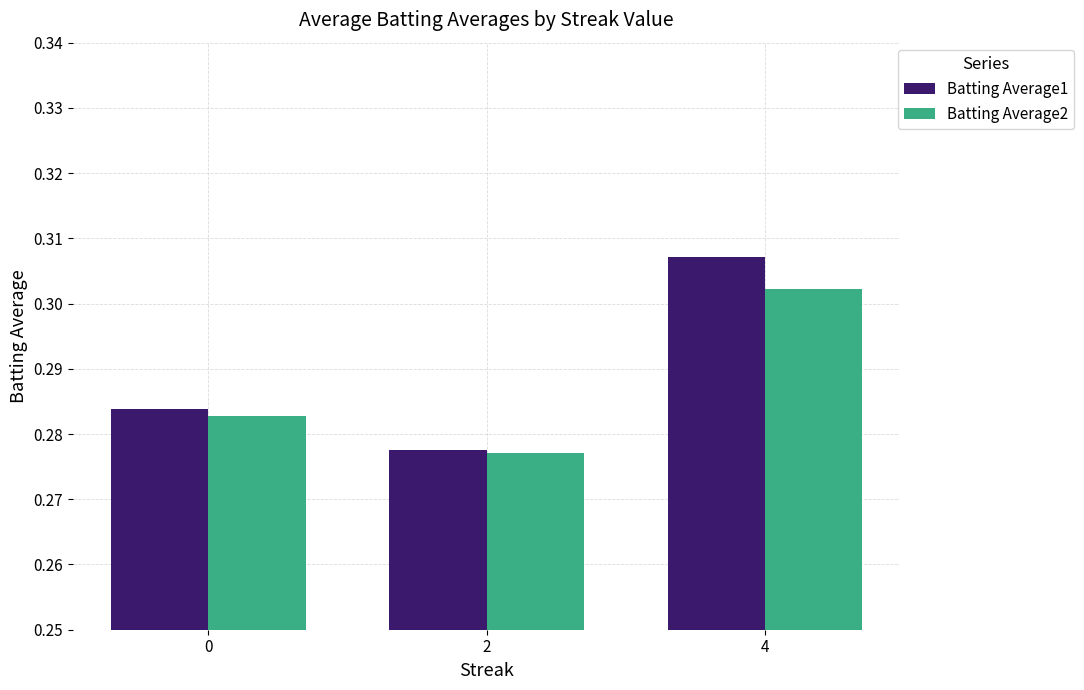

Count the Batting Average2 values in the range 0 to 1.

3